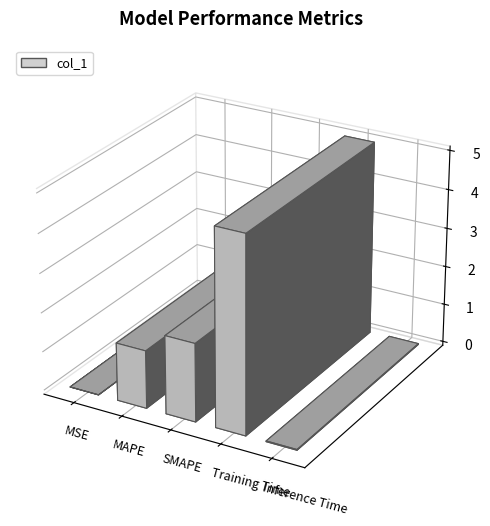

The value at Training Time is 5.0. True or false?

True